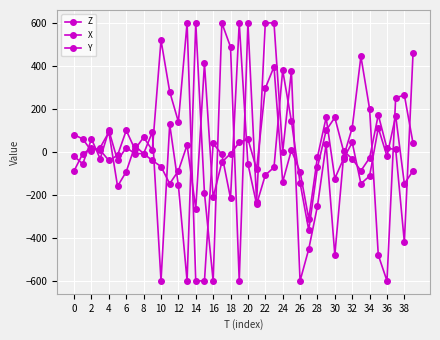

How many distinct data groups are displayed?

3